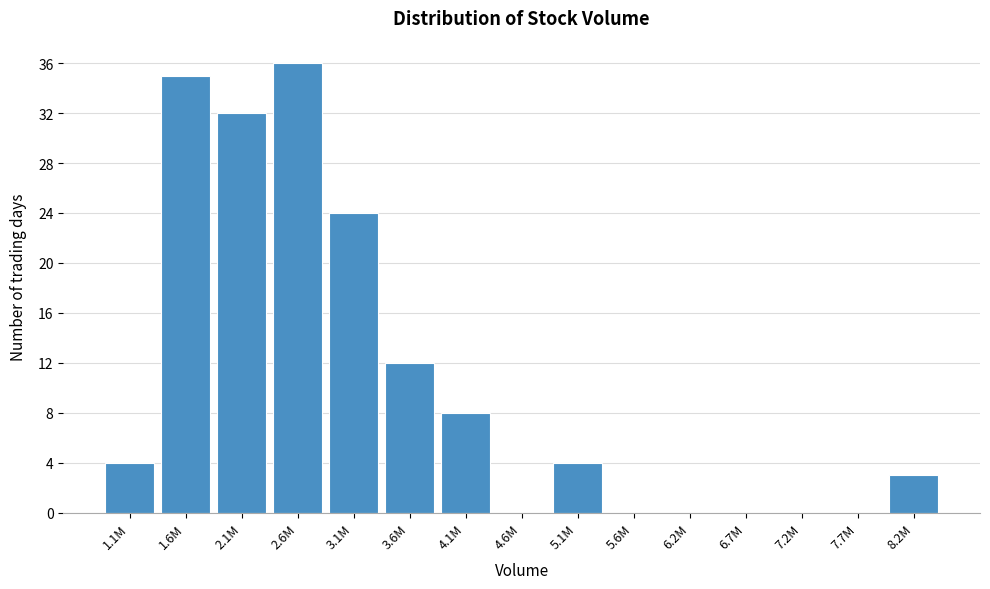

Reading left to right, transcribe all the data shown in this chart.

1.1M=4	1.6M=35	2.1M=32	2.6M=36	3.1M=24	3.6M=12	4.1M=8	4.6M=0	5.1M=4	5.6M=0	6.2M=0	6.7M=0	7.2M=0	7.7M=0	8.2M=3